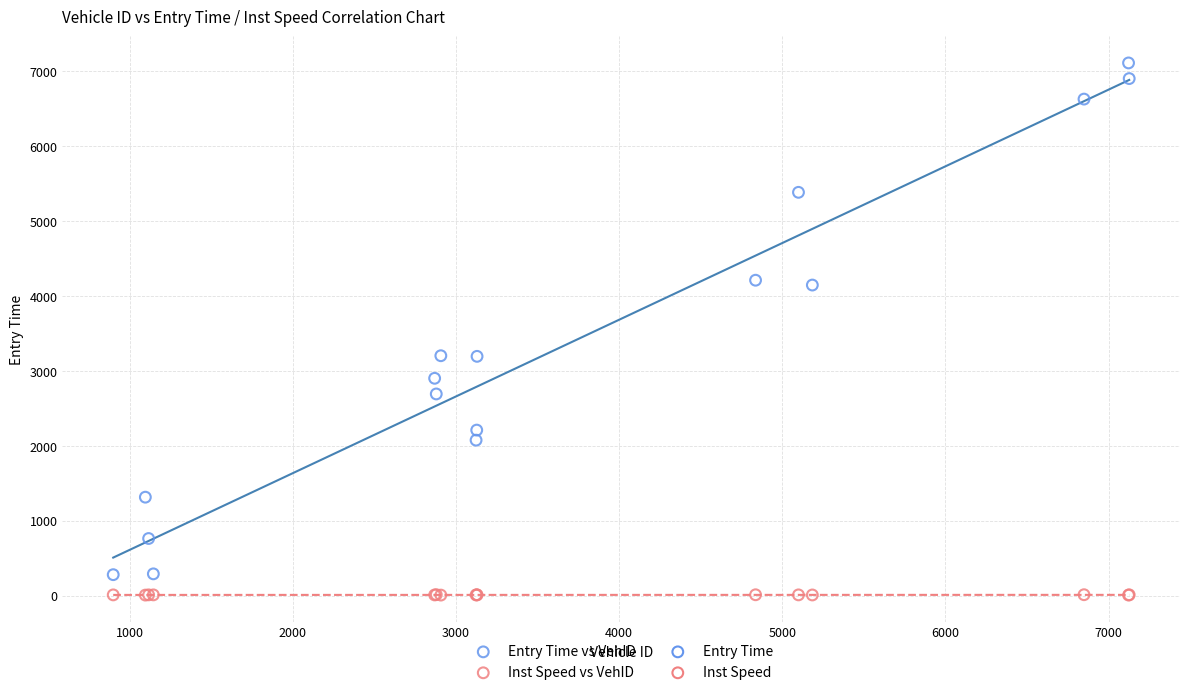

Which series contains the highest Y value?

Entry Time vs VehID